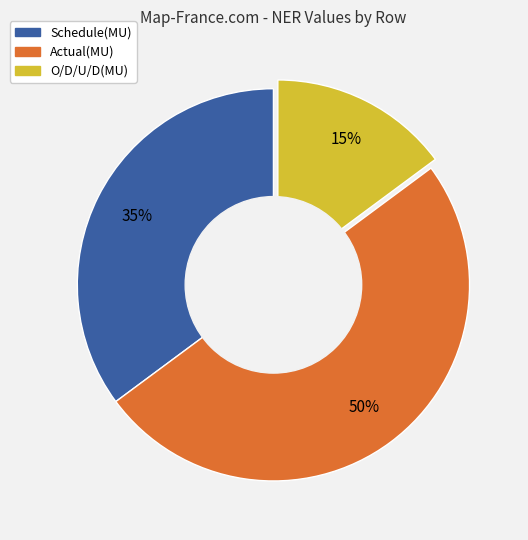

Between Actual(MU) and Schedule(MU), which is larger?

Actual(MU)